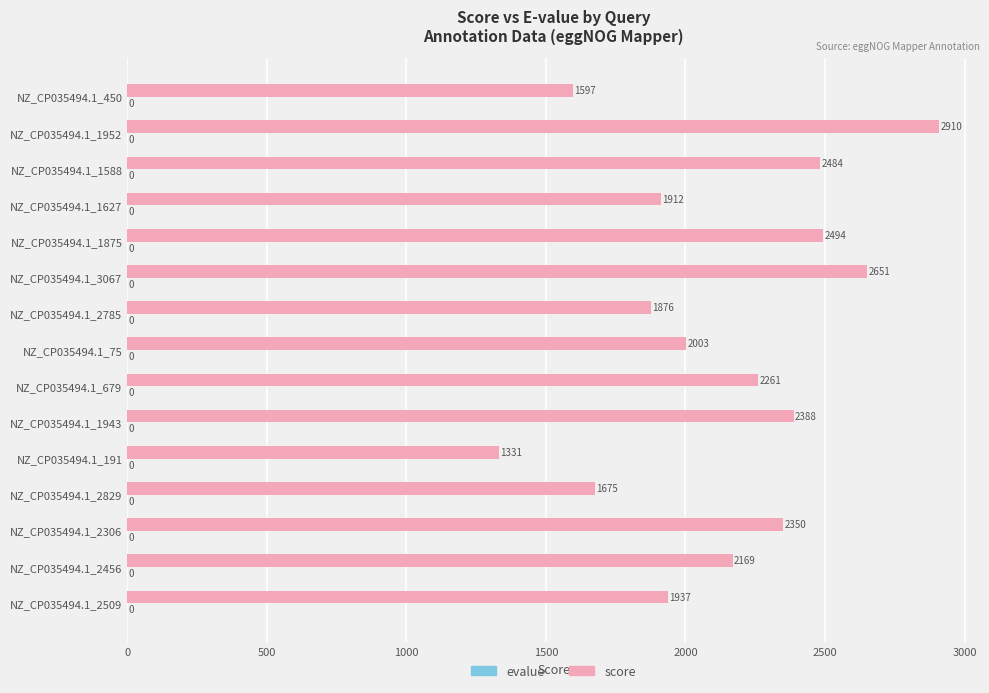

Which category has the lowest value across all series?

NZ_CP035494.1_191